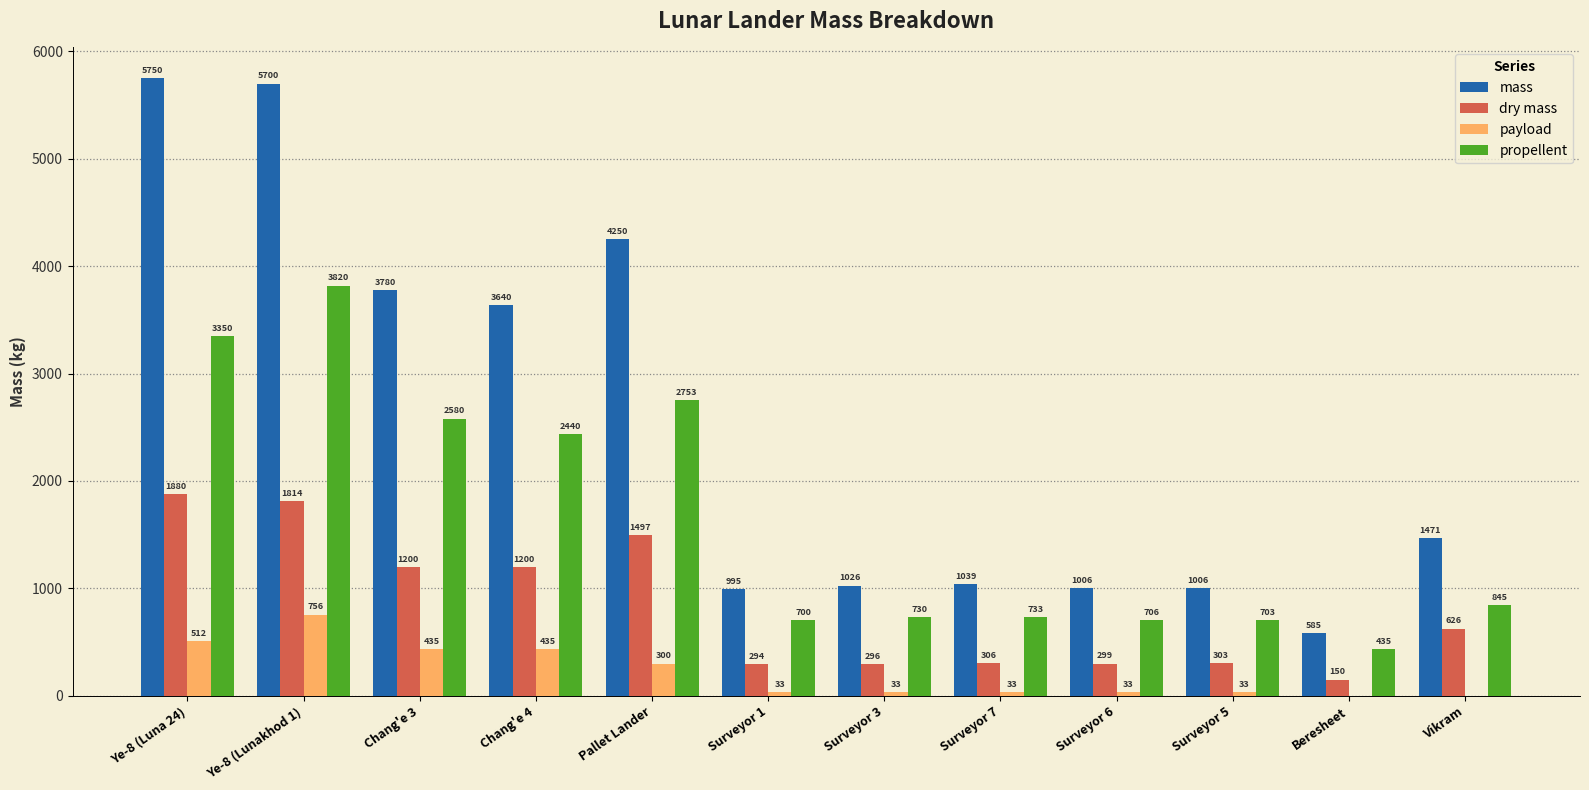

Which series has the largest total across all categories?

mass